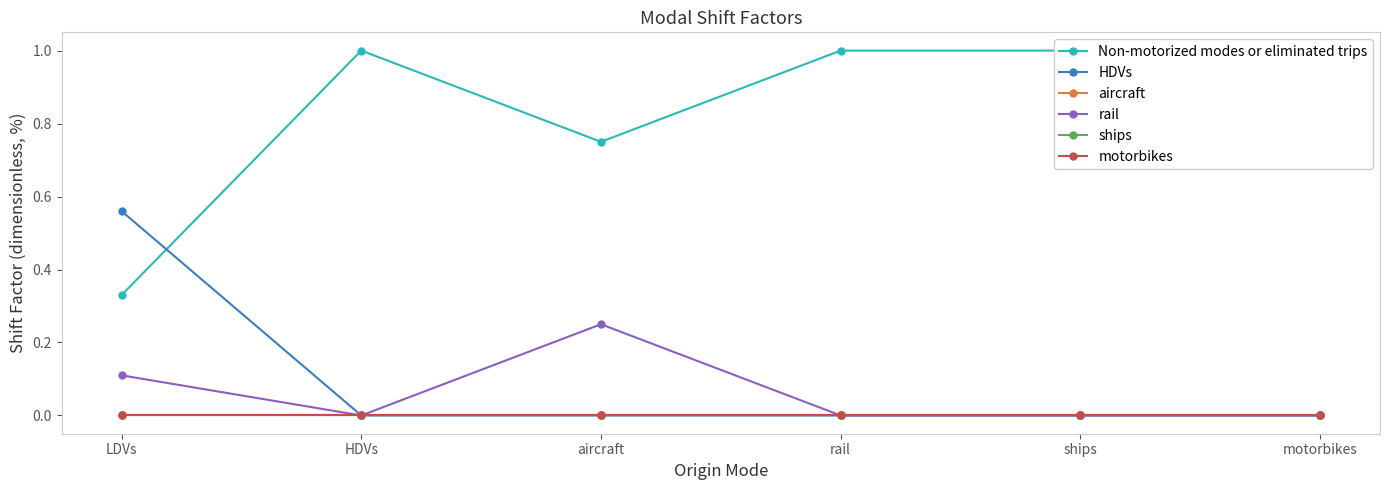

In Non-motorized modes or eliminated trips, how many points are lower than both neighbors (excluding endpoints)?

1